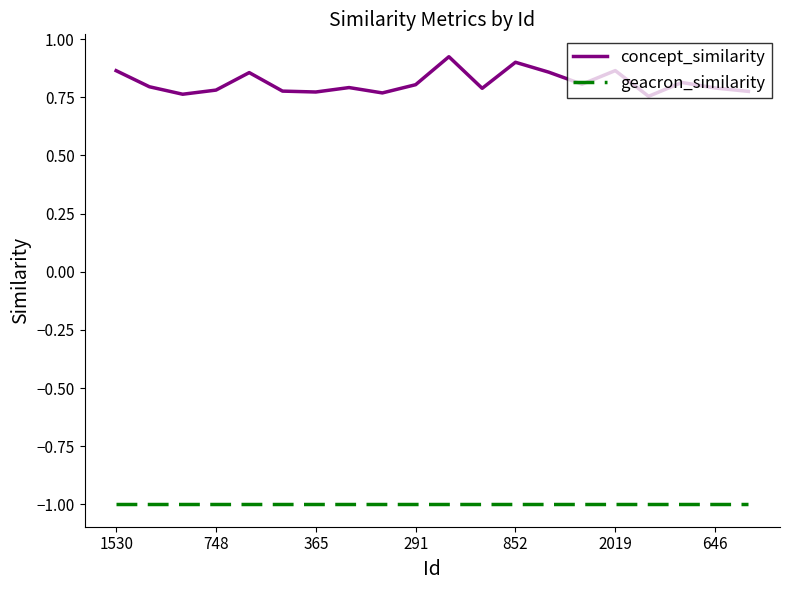

Rank the series by their average value, from lowest to highest.

geacron_similarity, concept_similarity